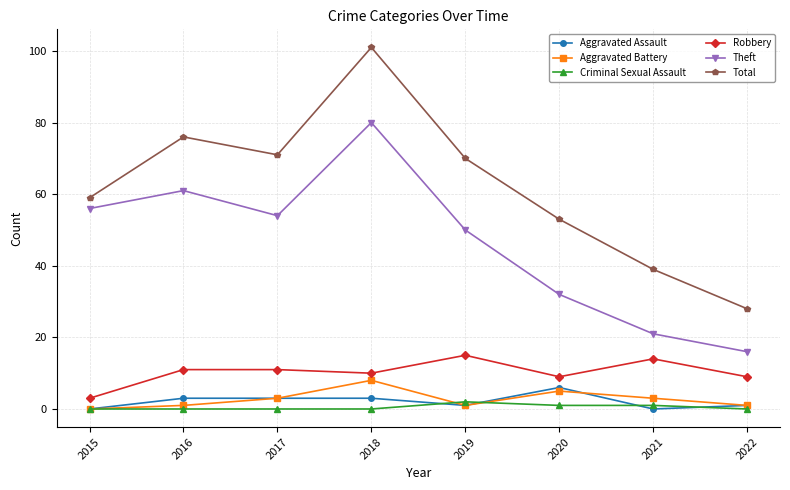

Reading right to left, what are all the values shown in this chart?

Aggravated Assault: 1	0	6	1	3	3	3	0
Aggravated Battery: 1	3	5	1	8	3	1	0
Criminal Sexual Assault: 0	1	1	2	0	0	0	0
Robbery: 9	14	9	15	10	11	11	3
Theft: 16	21	32	50	80	54	61	56
Total: 28	39	53	70	101	71	76	59